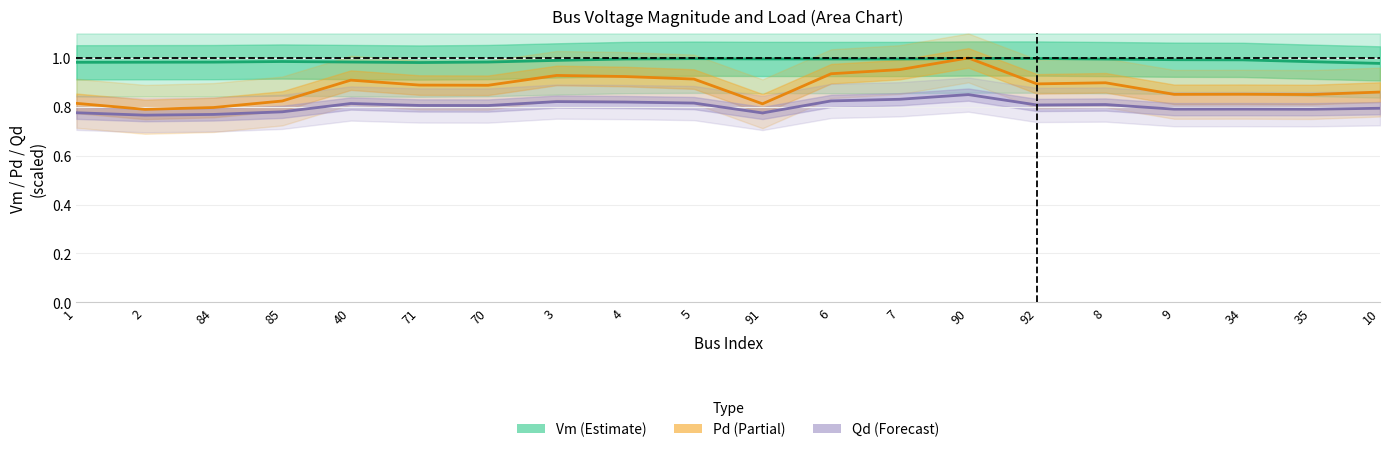

What is the difference between the highest and lowest values at 8?

0.2